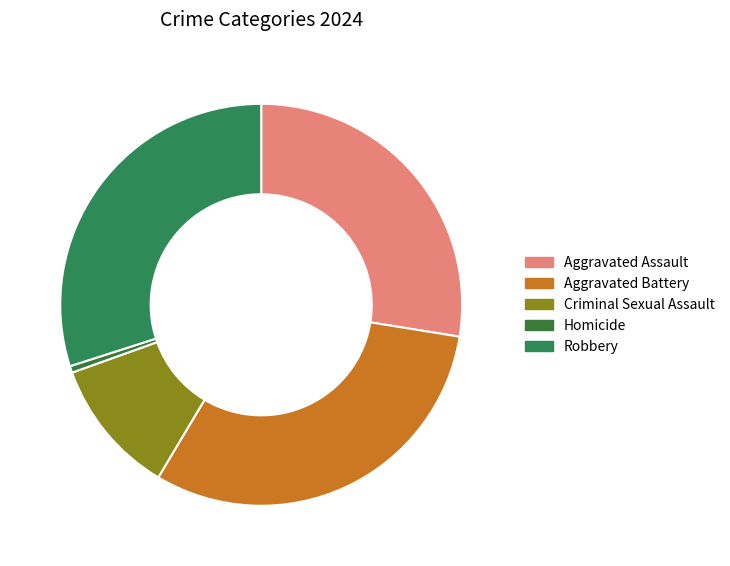

Which has a higher value, Criminal Sexual Assault or Homicide?

Criminal Sexual Assault